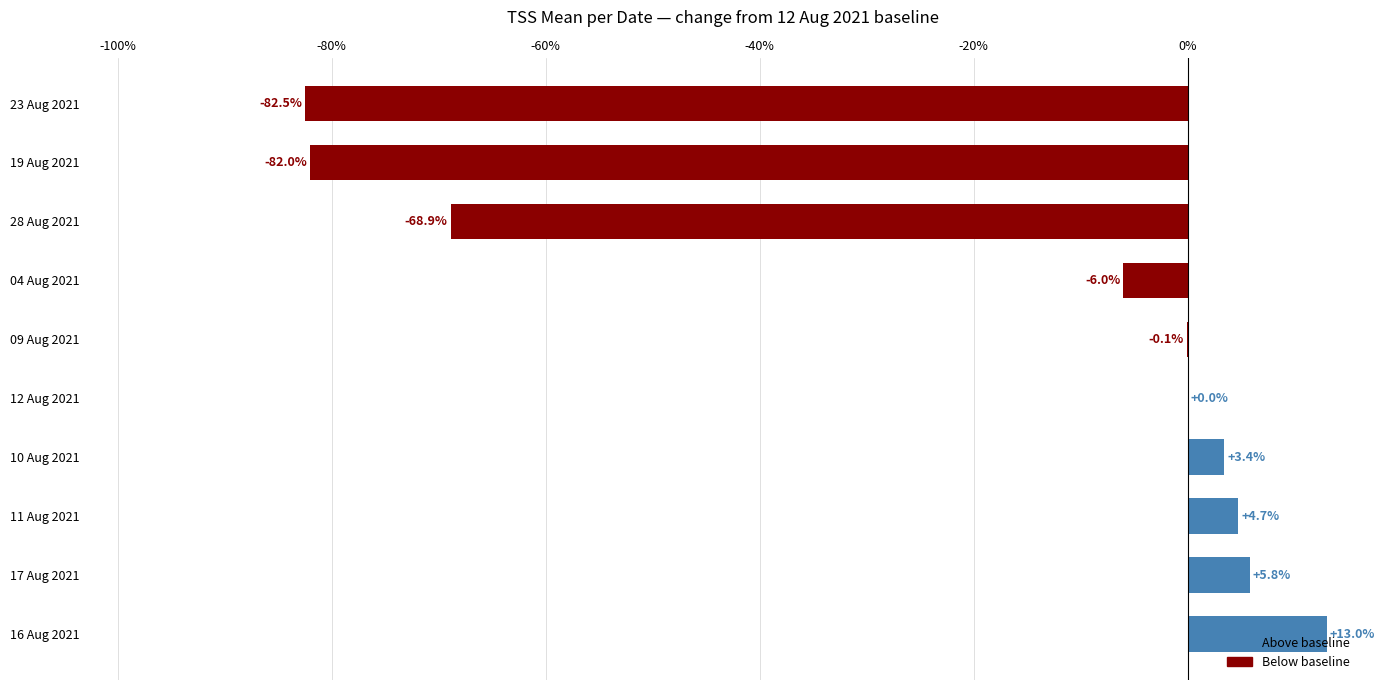

What is the sum of the values at 12 Aug 2021 and 04 Aug 2021?

-6.0